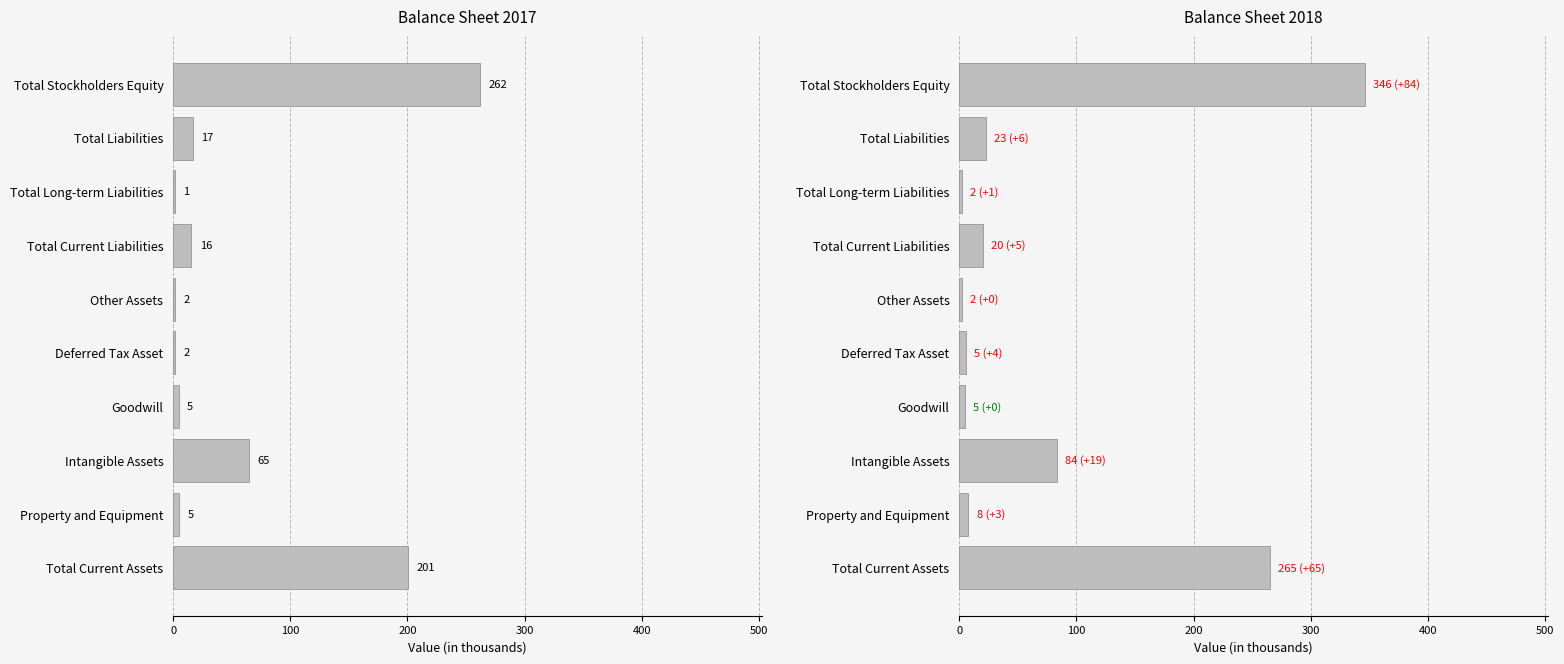

At how many categories does at least one series exceed 171?

2